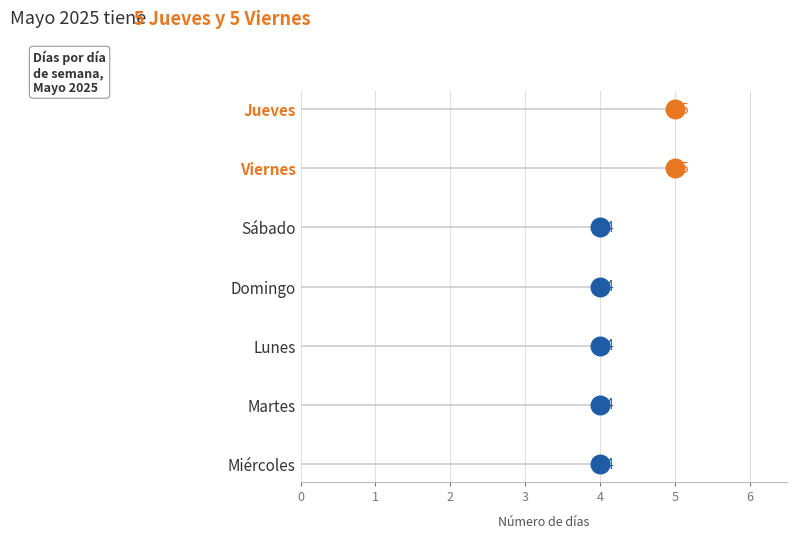

Between Jueves and Miércoles, which is larger?

Jueves